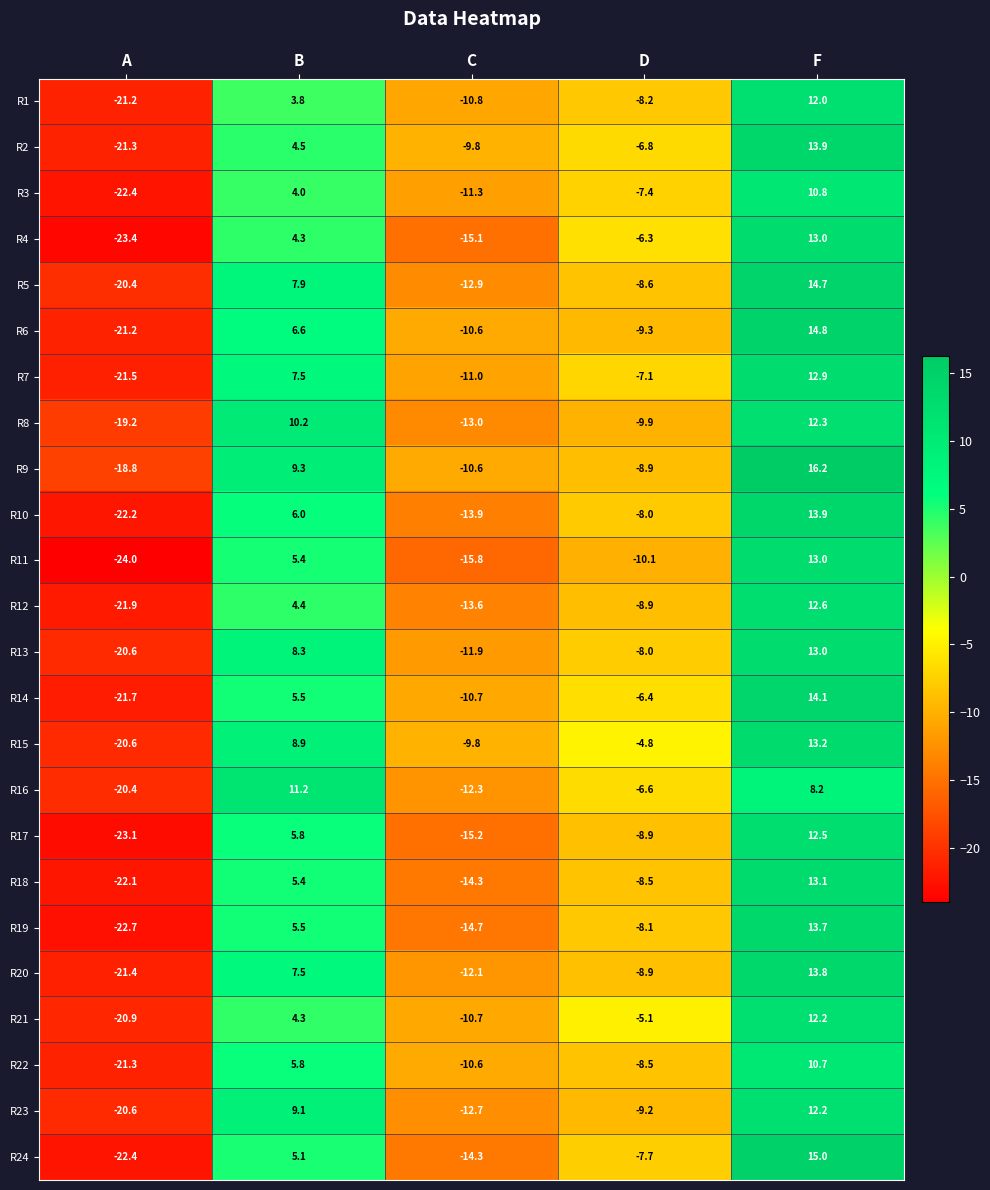

Which series changed the most between D and F?

R9